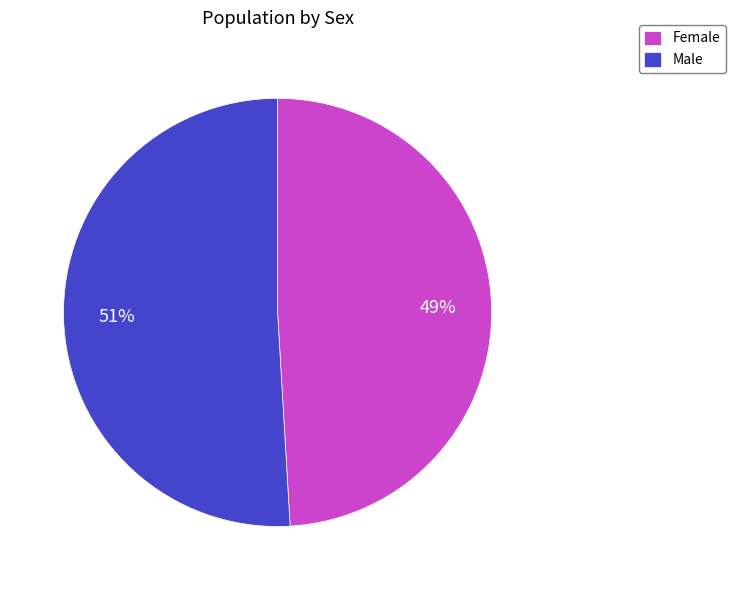

Between Female and Male, which is larger?

Male